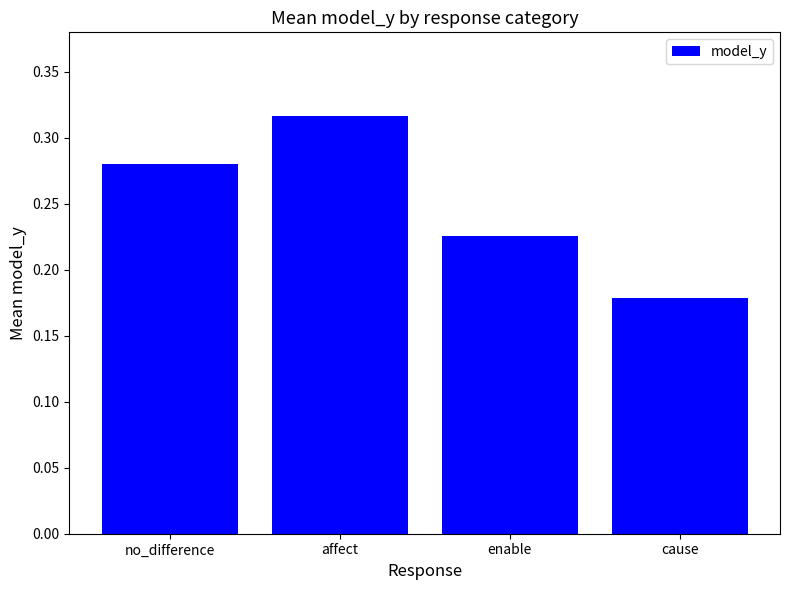

What is the sum of all values?

1.0